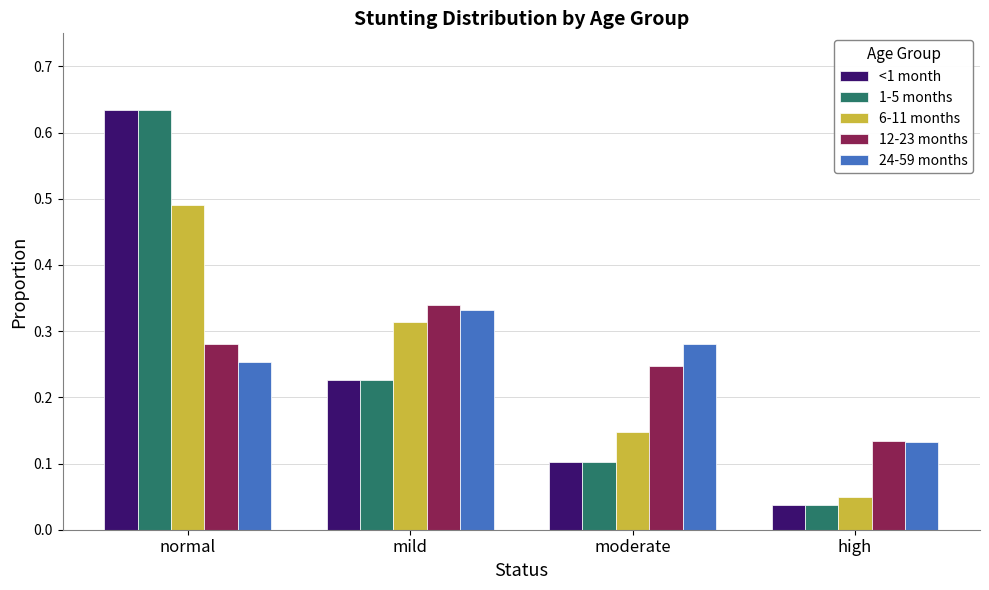

What position from the left is high?

4